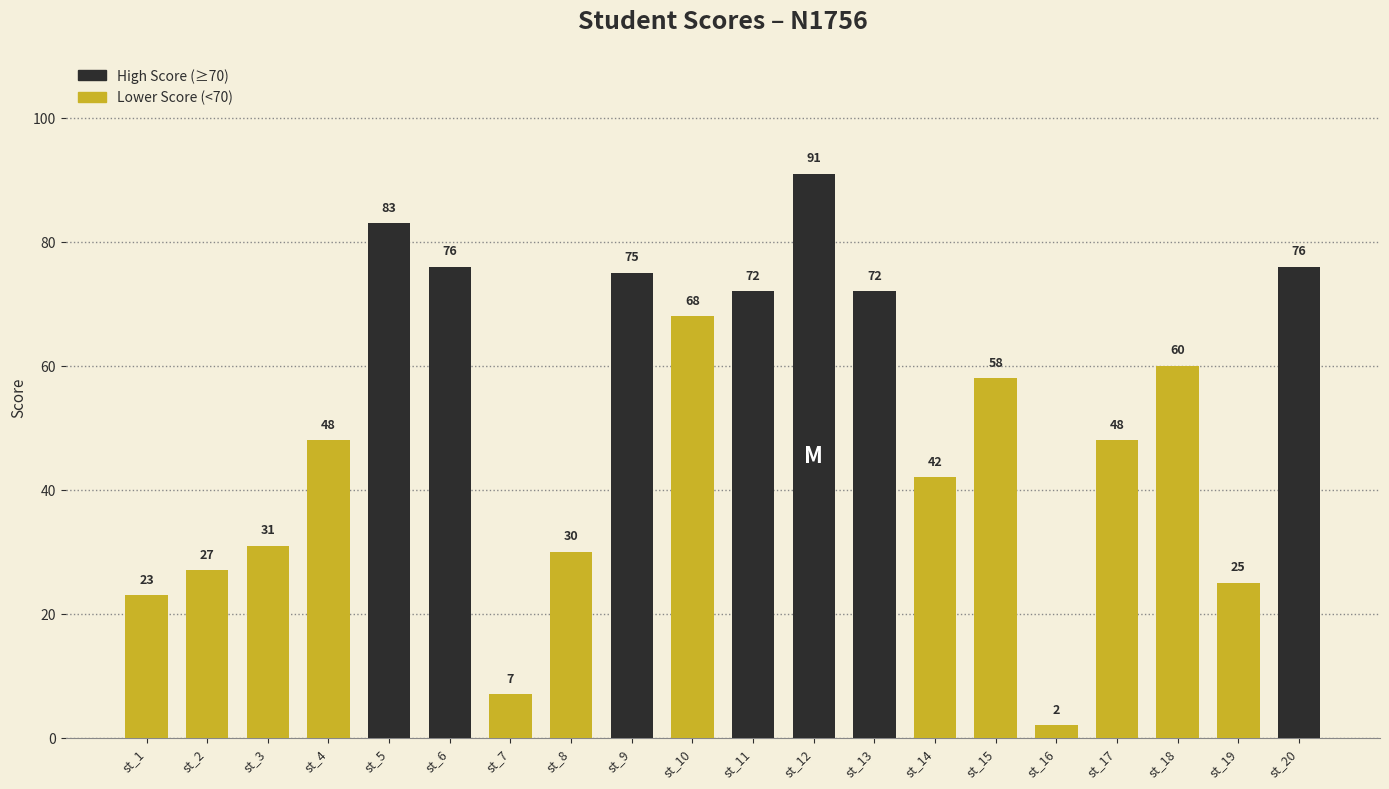

What is the value of the 1st bar from the left?

23